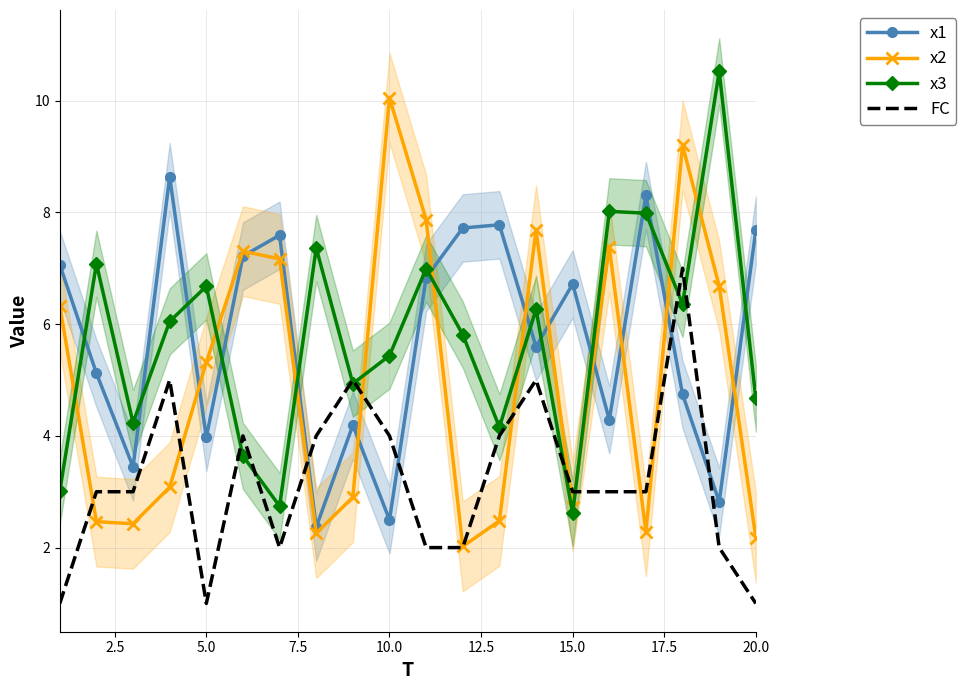

What is the lowest value of the x1 series?

2.4